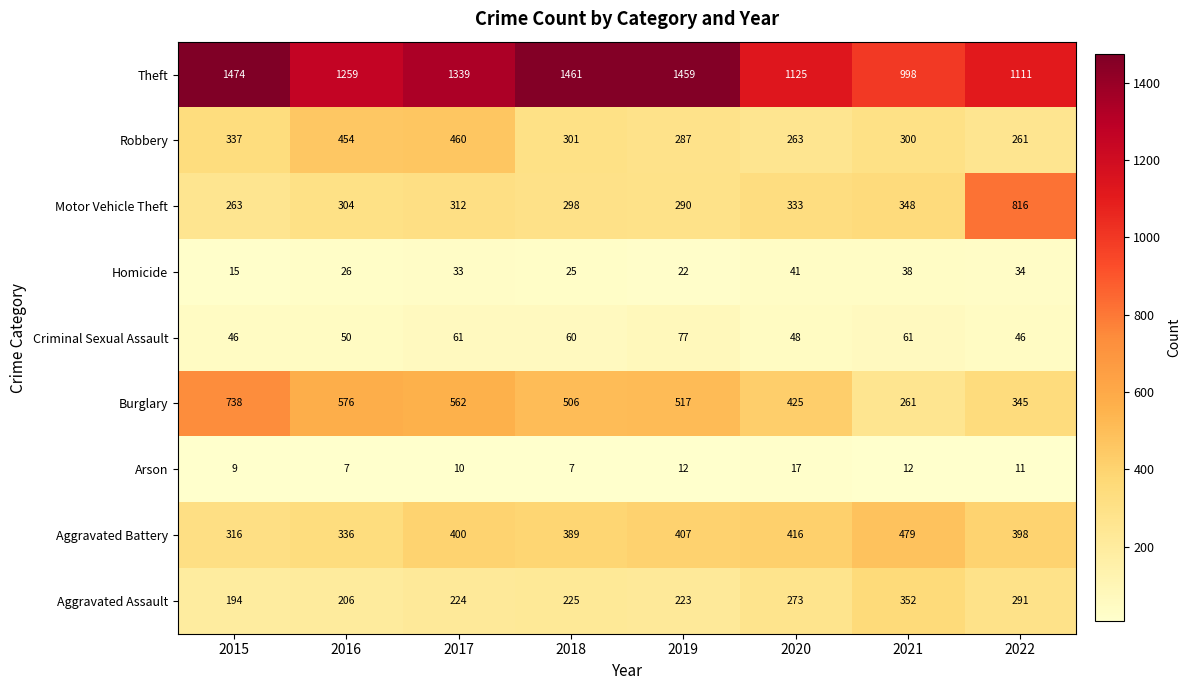

At how many categories does at least one series exceed 720?

8